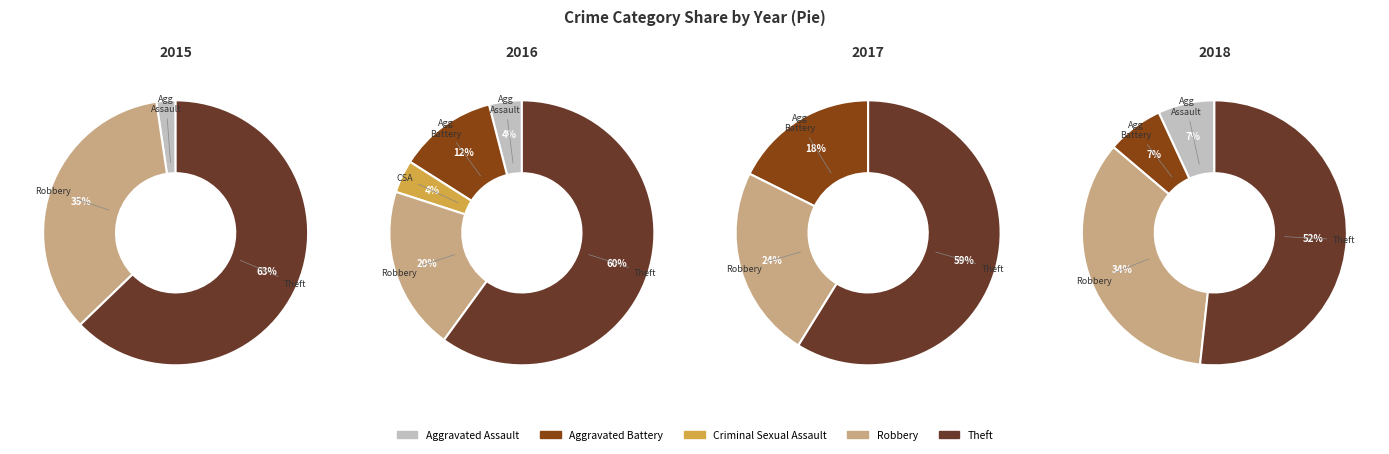

Which series has the largest range (max minus min)?

2015